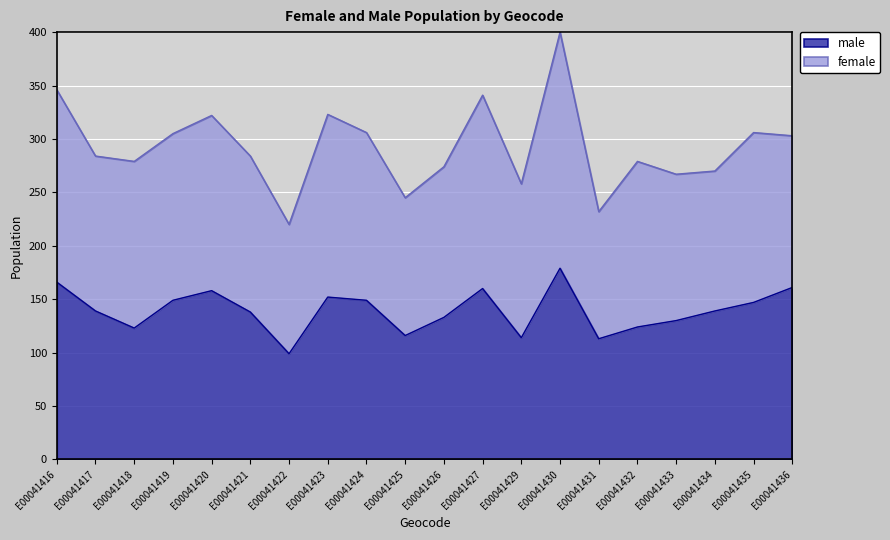

Approximately how many times larger is the value at E00041426 compared to E00041420?

0.8